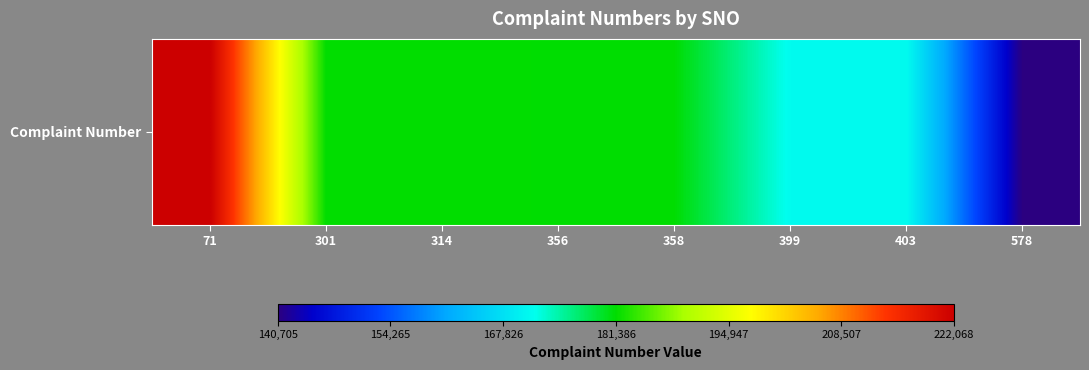

Which label corresponds to the smallest value in the chart?

578